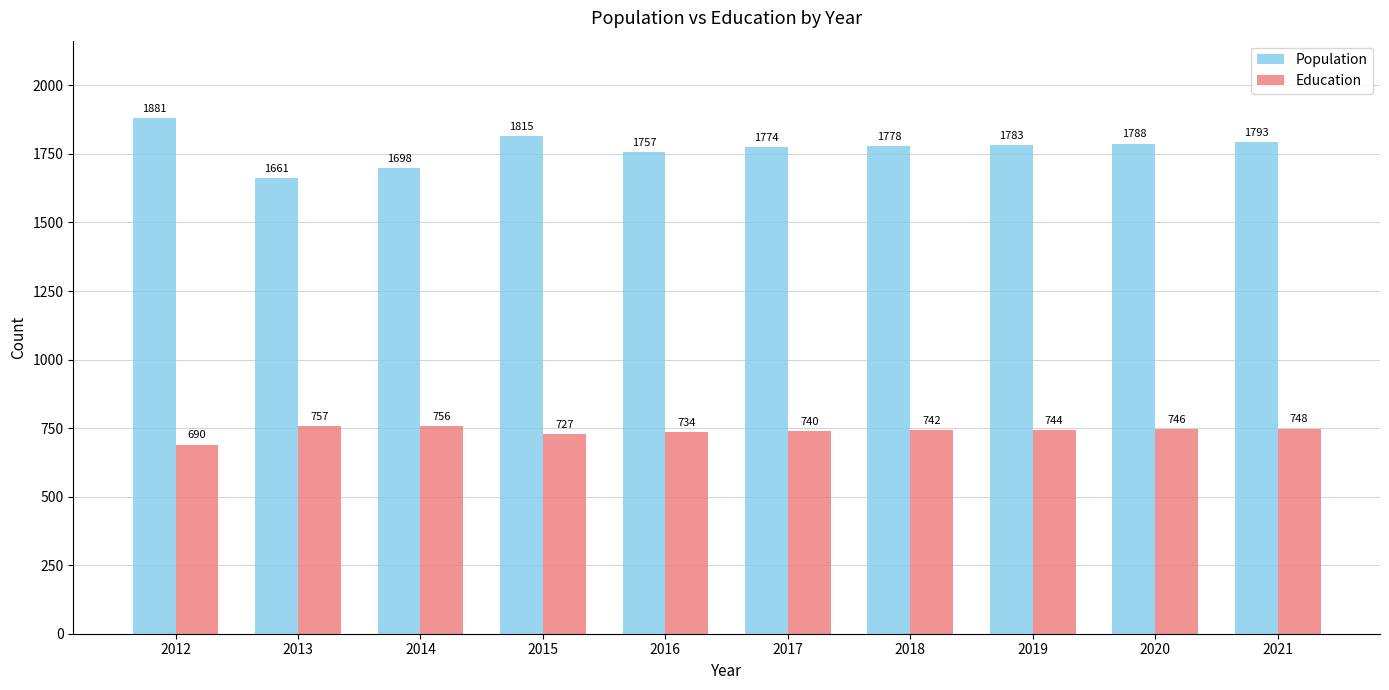

True or false: Education has a value of 487 at 2016.

False